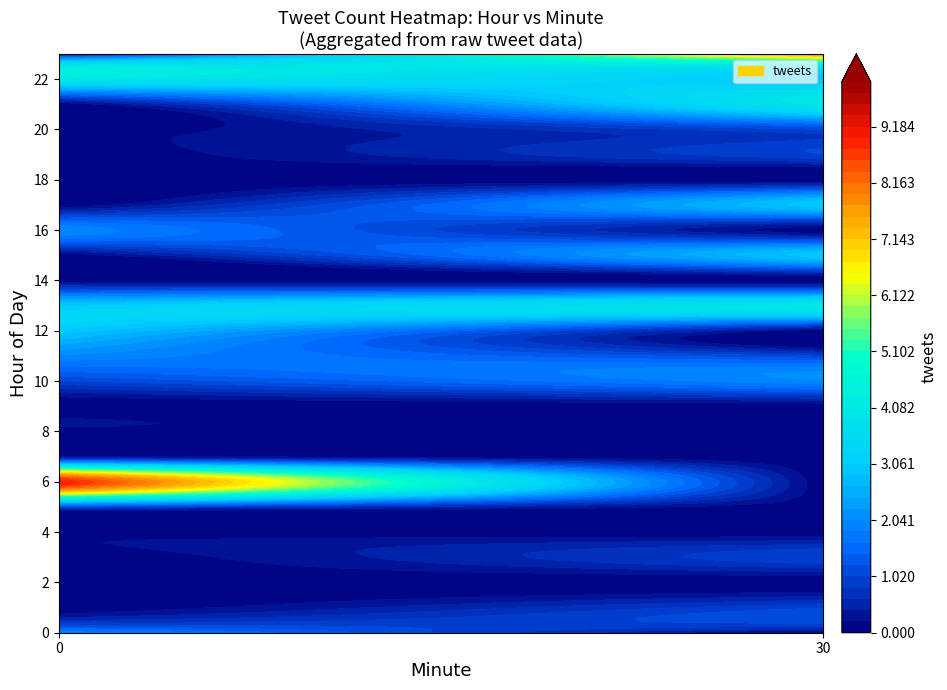

Reading right to left, extract all data points from this chart.

0: 0	4	0	0	0	0	0	2	0	0	3	3	2	1	0	0	0	9	1	0	0	0	0	2
30: 8	3	4	1	1	0	3	0	3	0	4	0	1	2	0	0	0	0	0	0	1	0	1	0